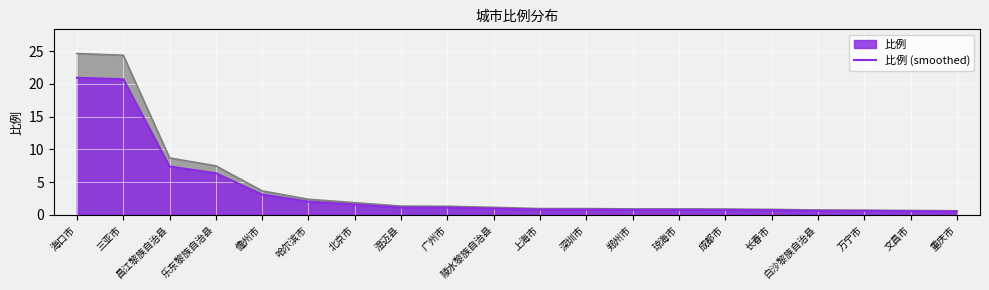

True or false: the data shows 5.4 at 儋州市.

False